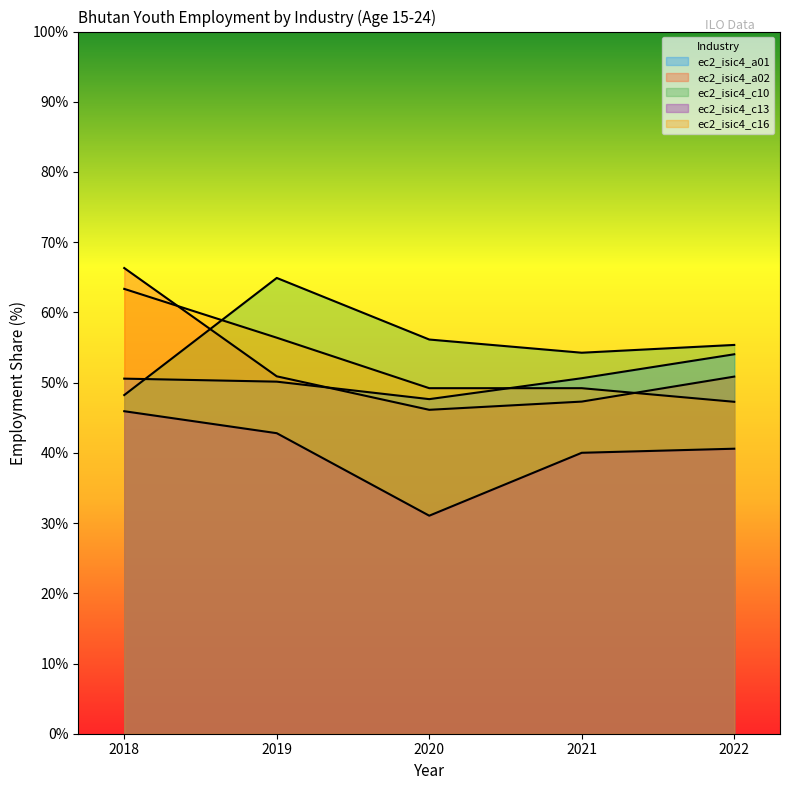

Reading left to right, list all the values displayed in this chart.

ec2_isic4_a01: 50.6	50.1	47.6	50.6	54.0
ec2_isic4_a02: 66.3	50.9	46.1	47.3	50.9
ec2_isic4_c10: 48.2	64.9	56.1	54.3	55.4
ec2_isic4_c13: 45.9	42.8	31.1	40.0	40.6
ec2_isic4_c16: 63.4	56.4	49.2	49.2	47.3